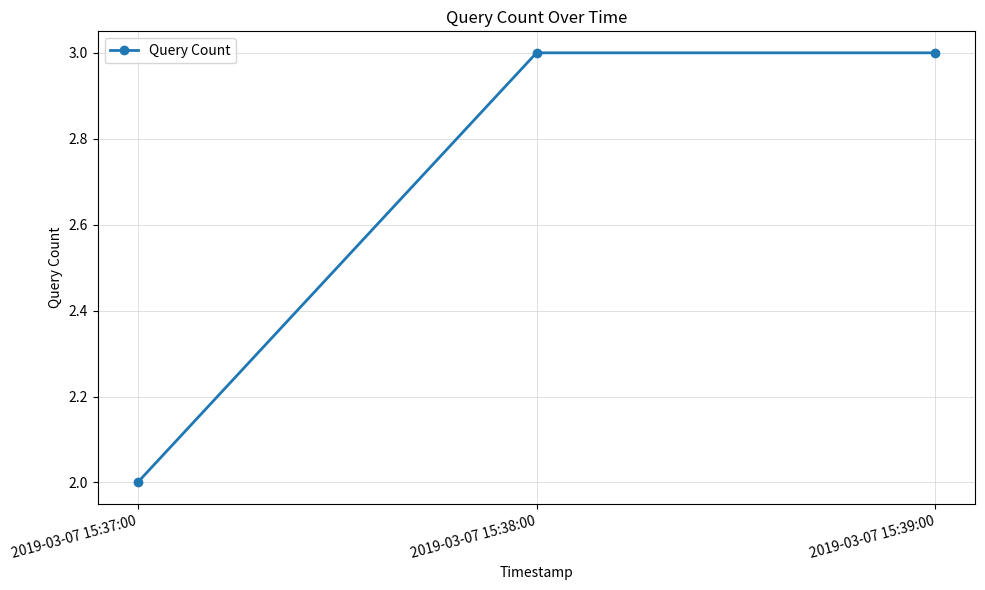

The value at 2019-03-07 15:39:00 is 3. True or false?

True